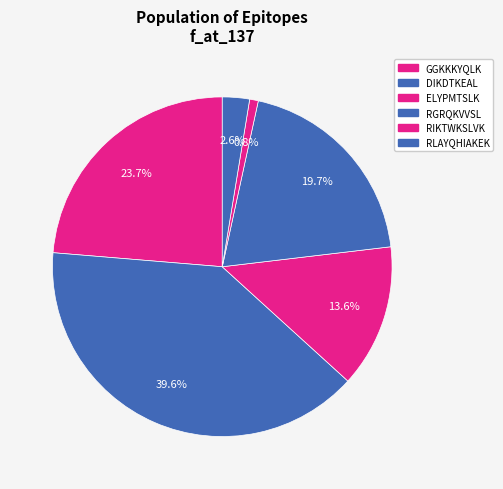

What is the total percentage of RLAYQHIAKEK and ELYPMTSLK?

16.2%